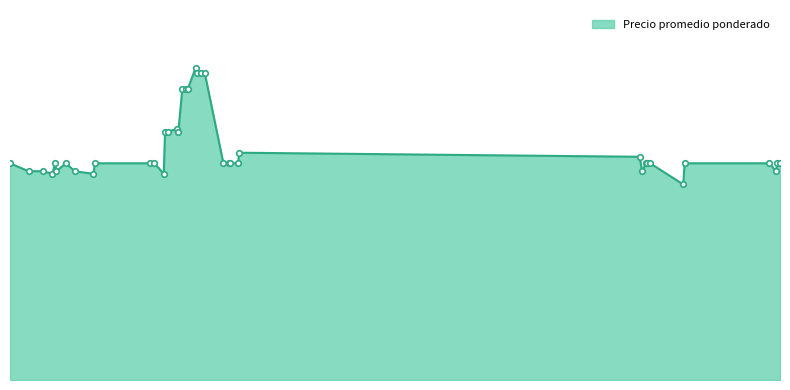

At which category does the chart reach its minimum across all series?

2022-09-05